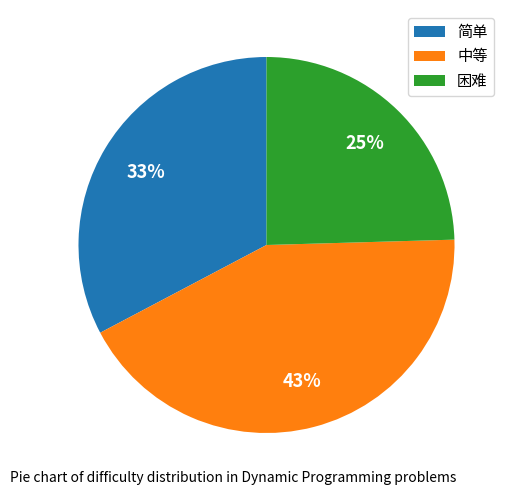

What is the ratio of the value at 简单 to the value at 中等?

0.8